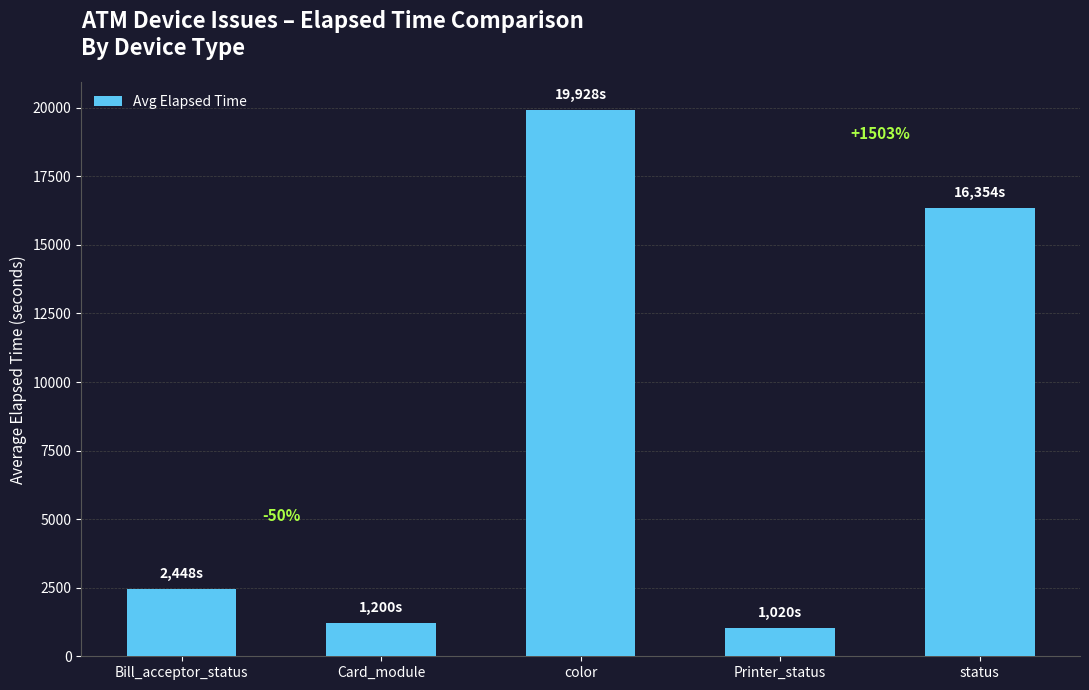

Which category has the lowest value across all series?

Printer_status